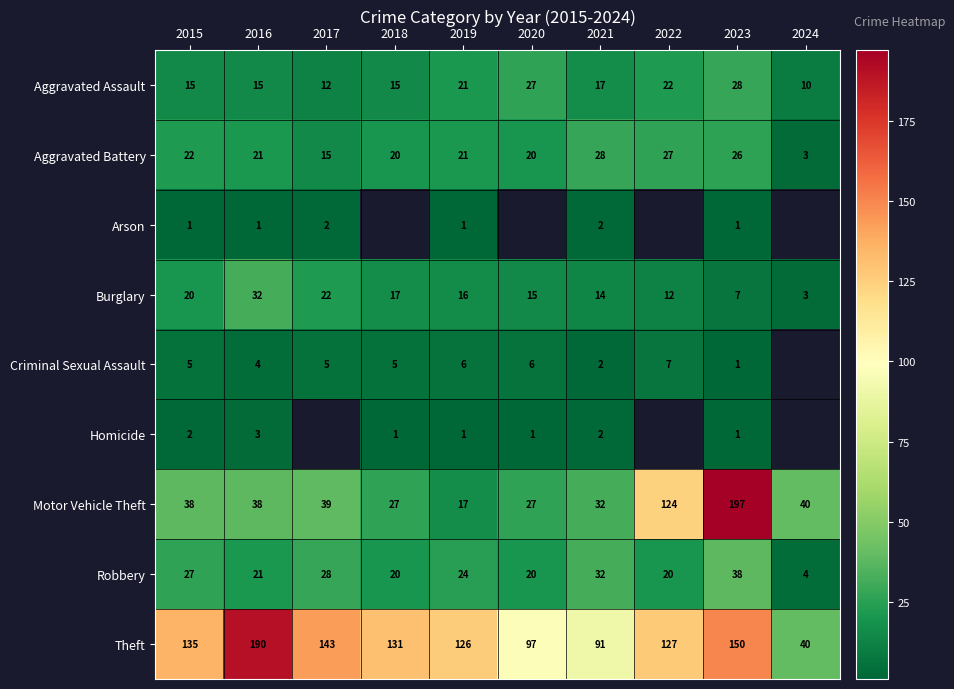

How many distinct data groups are displayed?

9